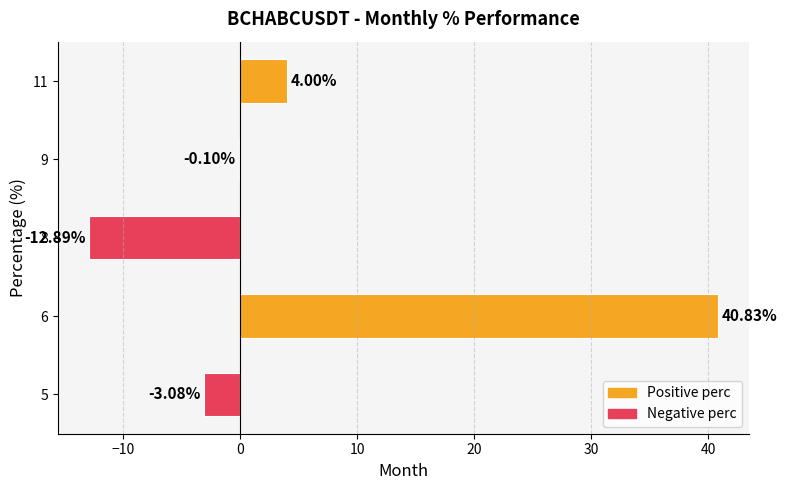

The value at 8 is -6.5. True or false?

False